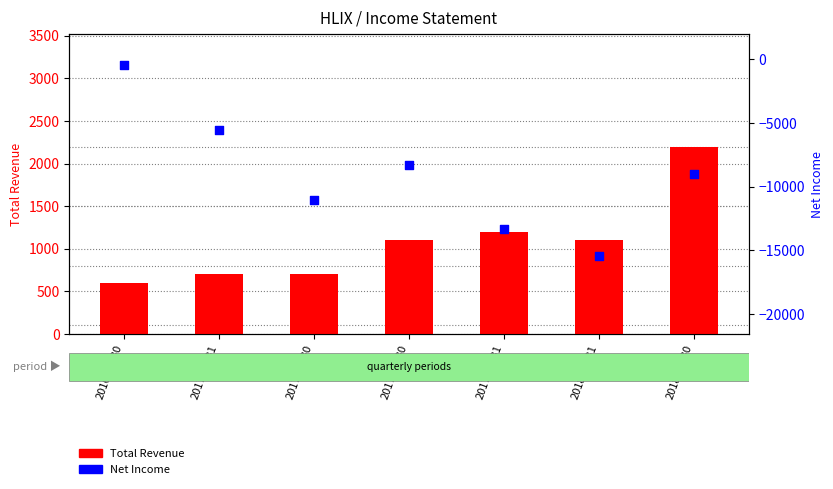

Which series contains the highest Y value?

Total Revenue